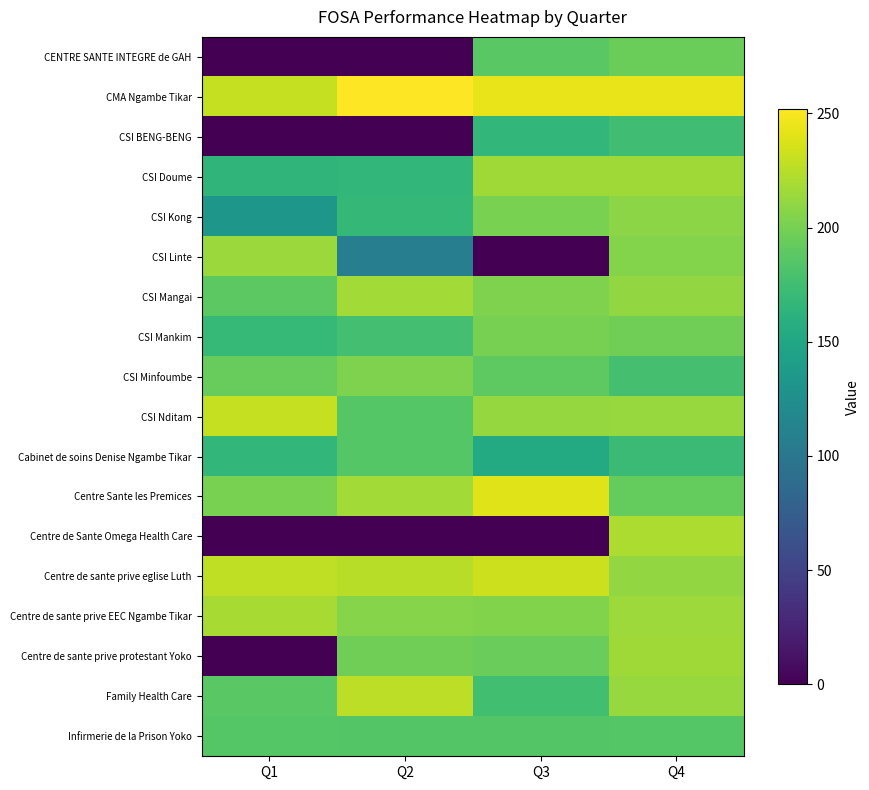

Reading left to right, transcribe all the data shown in this chart.

CENTRE SANTE INTEGRE de GAH: Q1=0.0	Q2=0.0	Q3=188.0	Q4=195.0
CMA Ngambe Tikar: Q1=230.0	Q2=252.0	Q3=244.0	Q4=244.0
CSI BENG-BENG: Q1=0.0	Q2=0.0	Q3=167.0	Q4=175.0
CSI Doume: Q1=165.0	Q2=167.0	Q3=216.5	Q4=216.5
CSI Kong: Q1=133.5	Q2=167.5	Q3=201.5	Q4=208.0
CSI Linte: Q1=214.0	Q2=108.0	Q3=0.0	Q4=205.5
CSI Mangai: Q1=188.5	Q2=217.0	Q3=203.0	Q4=211.0
CSI Mankim: Q1=168.5	Q2=177.0	Q3=200.5	Q4=197.5
CSI Minfoumbe: Q1=193.5	Q2=203.5	Q3=189.0	Q4=178.0
CSI Nditam: Q1=229.5	Q2=186.0	Q3=212.5	Q4=213.5
Cabinet de soins Denise Ngambe Tikar: Q1=167.0	Q2=185.5	Q3=154.5	Q4=172.0
Centre Sante les Premices: Q1=201.5	Q2=217.0	Q3=240.0	Q4=192.0
Centre de Sante Omega Health Care: Q1=0.0	Q2=0.0	Q3=0.0	Q4=221.0
Centre de sante prive eglise Luth: Q1=228.0	Q2=225.0	Q3=233.0	Q4=211.0
Centre de sante prive EEC Ngambe Tikar: Q1=219.0	Q2=206.0	Q3=204.0	Q4=215.5
Centre de sante prive protestant Yoko: Q1=0.0	Q2=197.0	Q3=194.0	Q4=216.5
Family Health Care: Q1=188.0	Q2=227.0	Q3=176.0	Q4=213.0
Infirmerie de la Prison Yoko: Q1=186.0	Q2=185.0	Q3=185.0	Q4=186.0